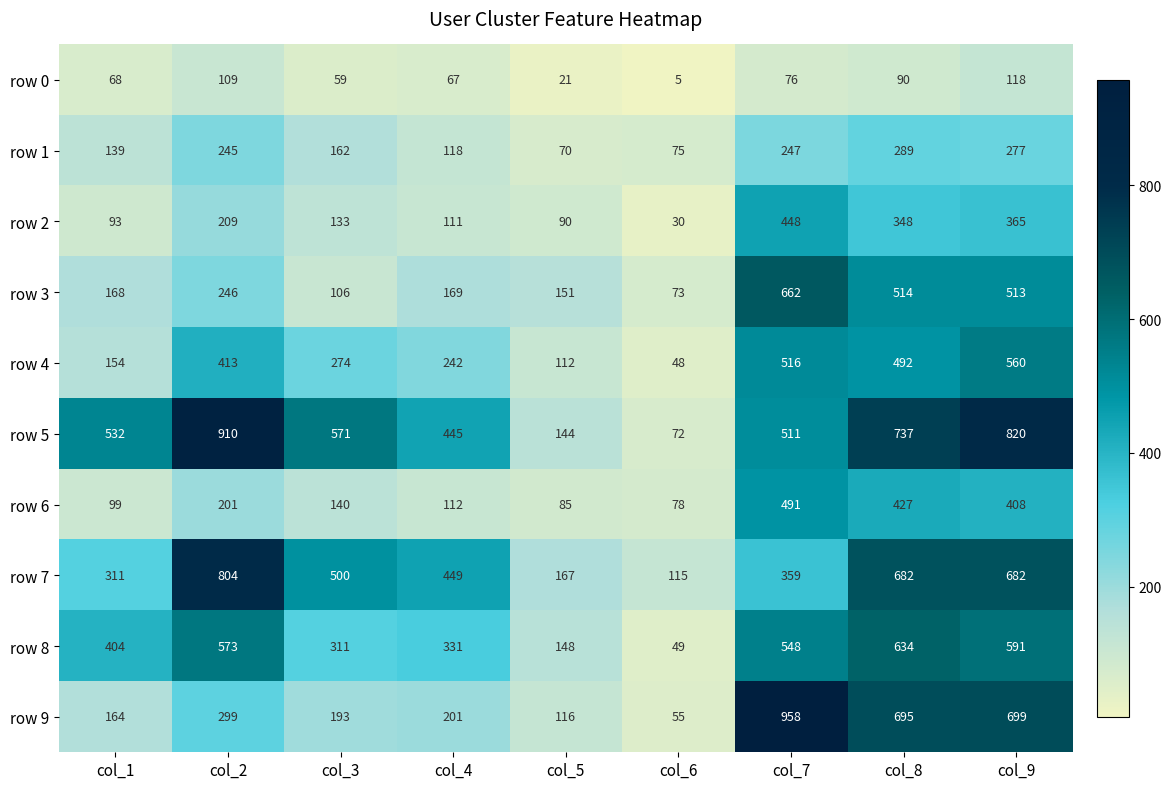

Which series changed the most between col_4 and col_8?

row 9